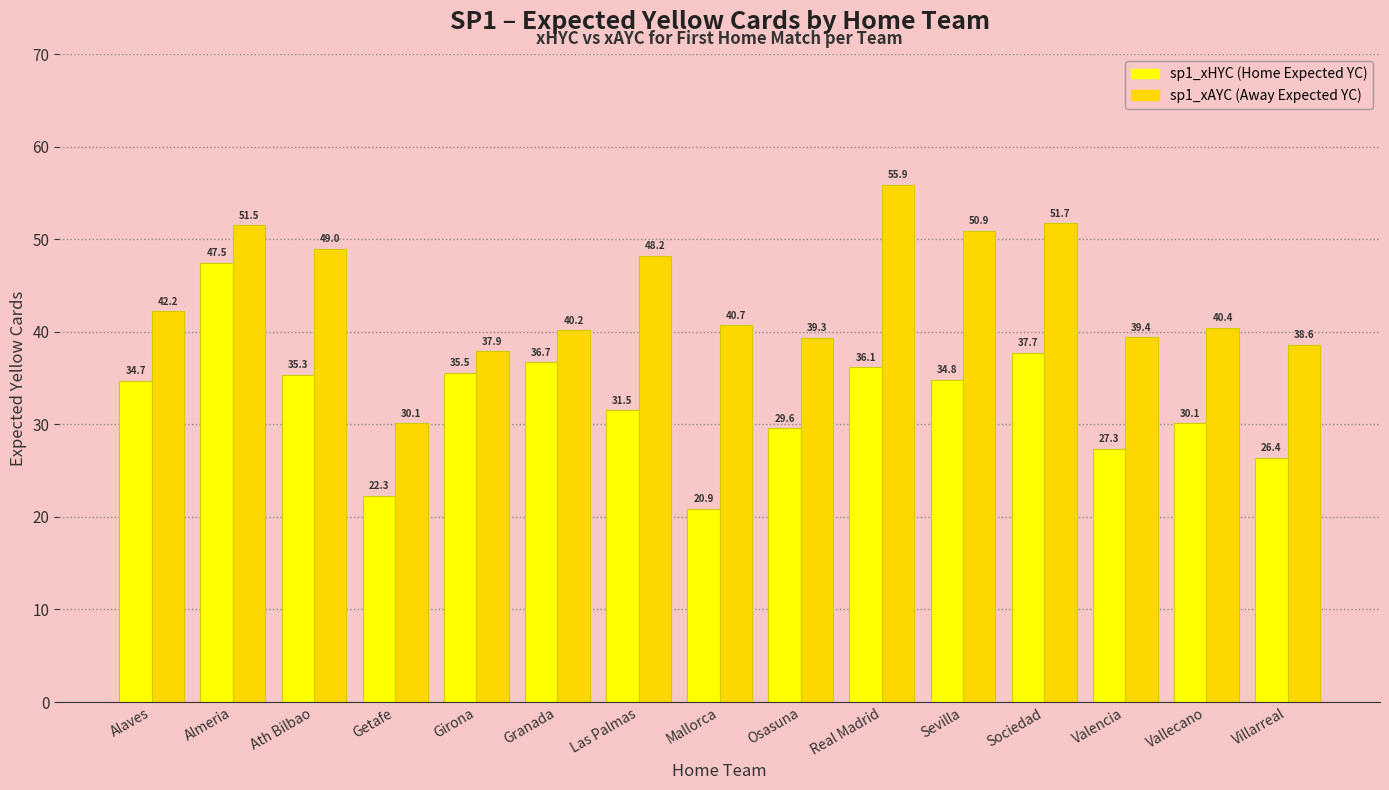

What is the smallest value displayed?

20.9